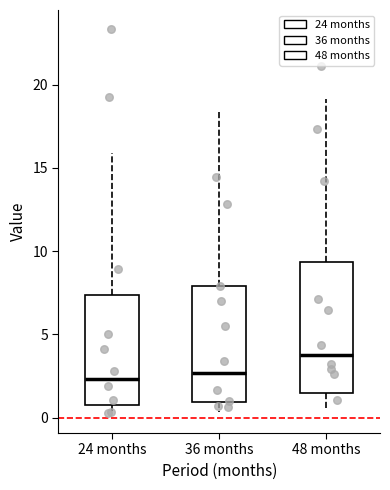

Reading left to right, transcribe this box plot: for each box, give where its median line is, the range the box spans, and where its two whiskers end, as read against the y-axis. The values are not printed on the chart, so give them approximately, as read against the axis.

24 months: median 2.5, box 0.5 to 7.5, whiskers 0.0 to 16.0
36 months: median 2.5, box 1.0 to 8.0, whiskers 0.5 to 18.5
48 months: median 3.5, box 1.5 to 9.5, whiskers 0.5 to 19.0